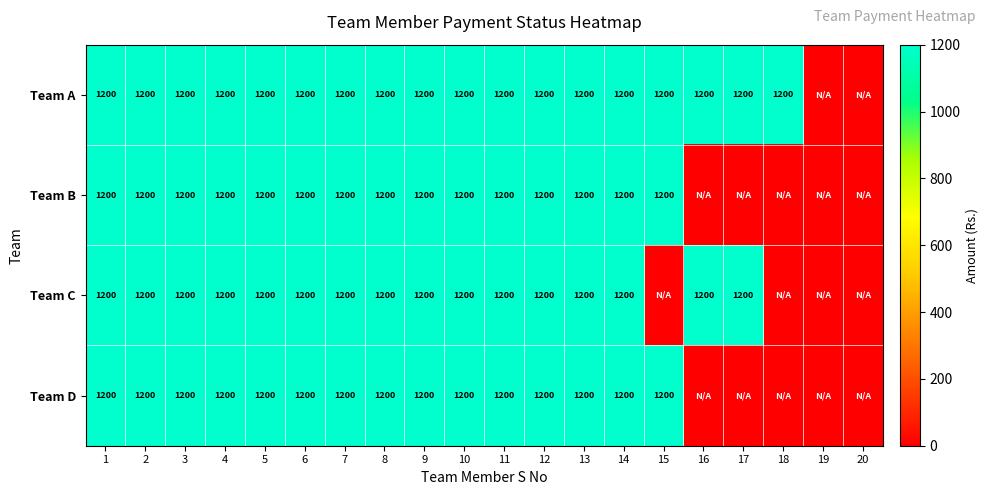

What is the sum of the Team A values at 12 and 7?

2400